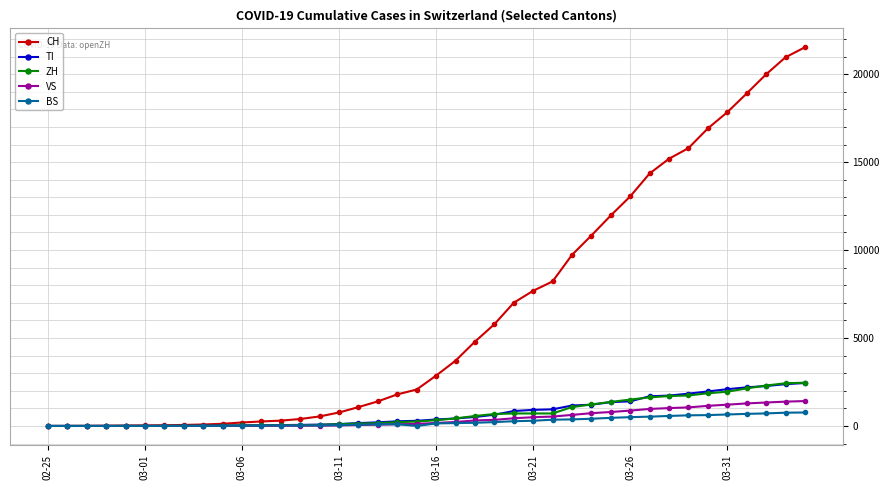

Is this an area chart (filled region under the line)?

No